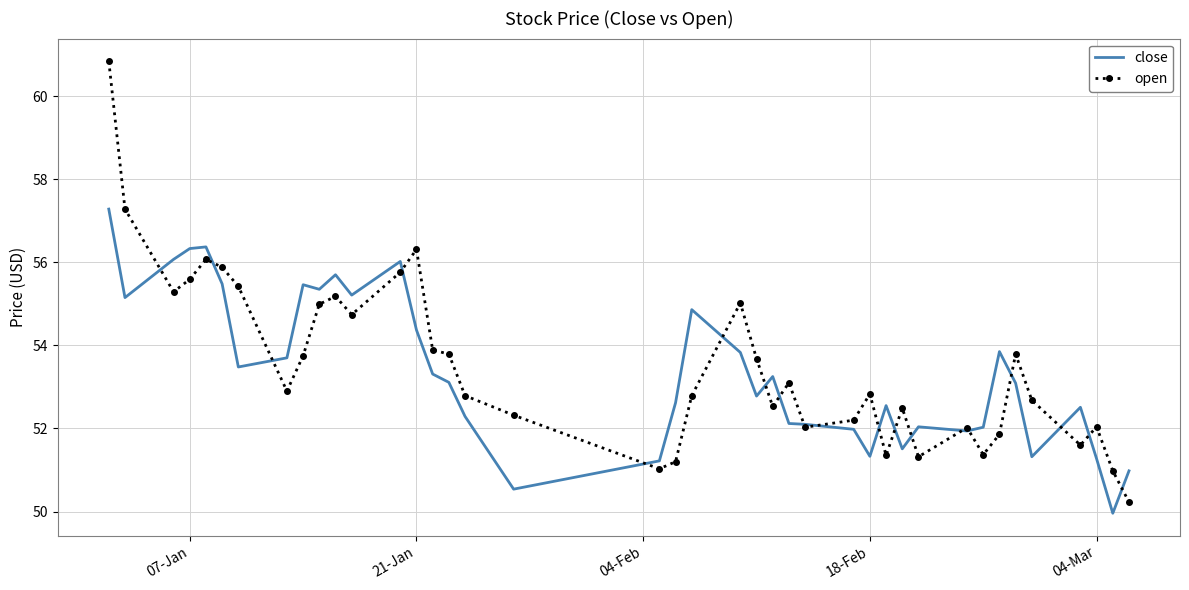

What is the greatest value displayed?

60.8